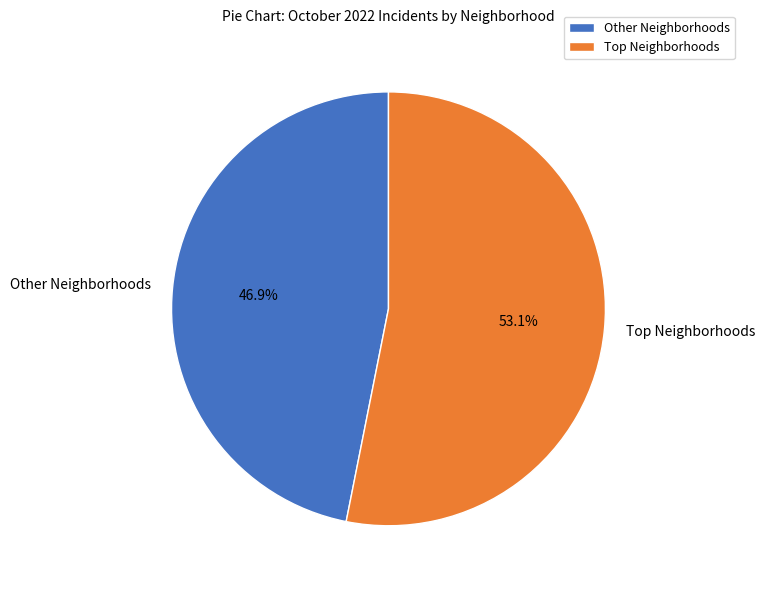

Which category has the smallest portion of the pie?

Other Neighborhoods